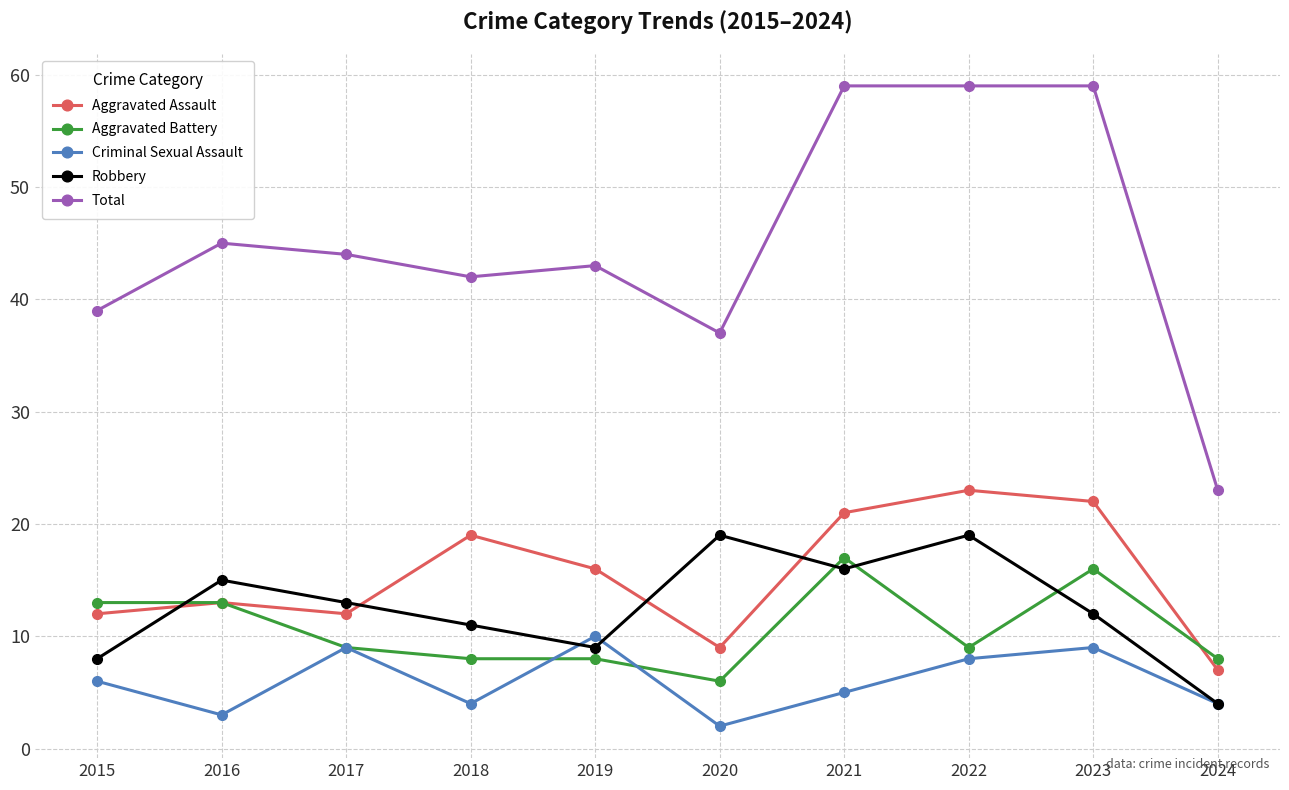

Reading left to right, list all the values displayed in this chart.

Aggravated Assault: 12	13	12	19	16	9	21	23	22	7
Aggravated Battery: 13	13	9	8	8	6	17	9	16	8
Criminal Sexual Assault: 6	3	9	4	10	2	5	8	9	4
Robbery: 8	15	13	11	9	19	16	19	12	4
Total: 39	45	44	42	43	37	59	59	59	23